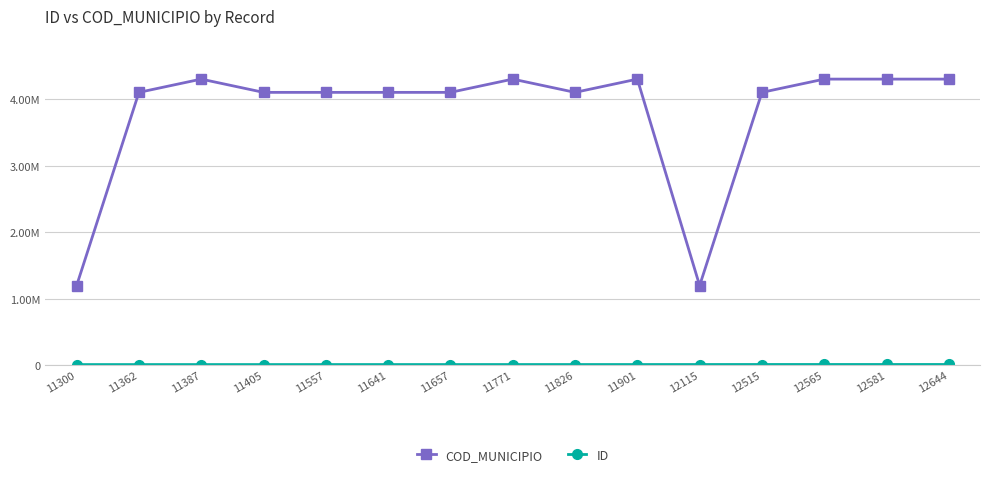

Does the chart display data point markers on the line(s)?

Yes